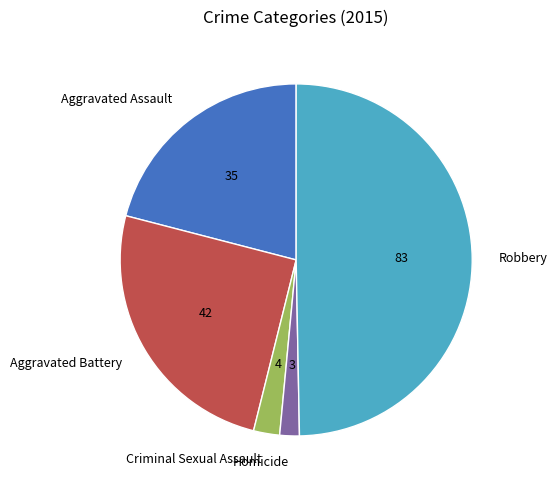

Rank the categories by value from highest to lowest.

Robbery, Aggravated Battery, Aggravated Assault, Criminal Sexual Assault, Homicide